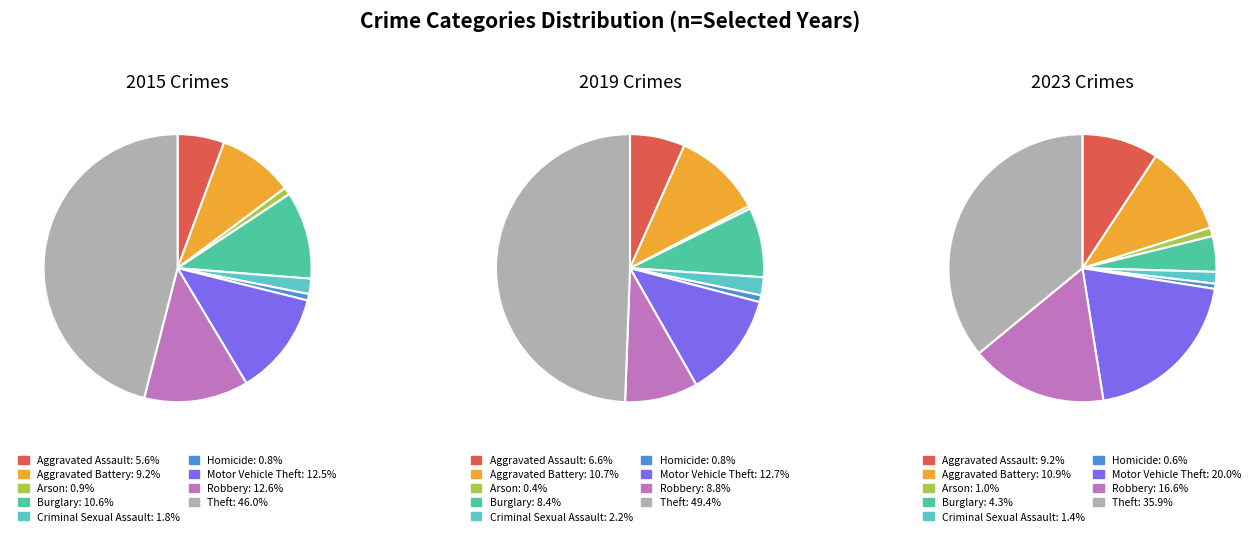

Is Theft the majority of the pie?

No